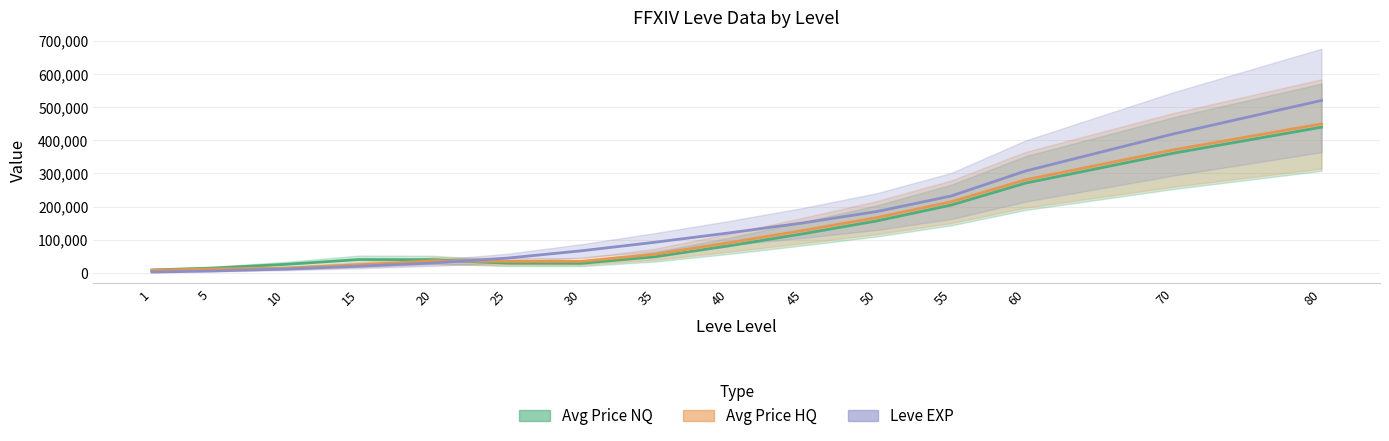

The value of Leve EXP at 40 is 40338.0. True or false?

False